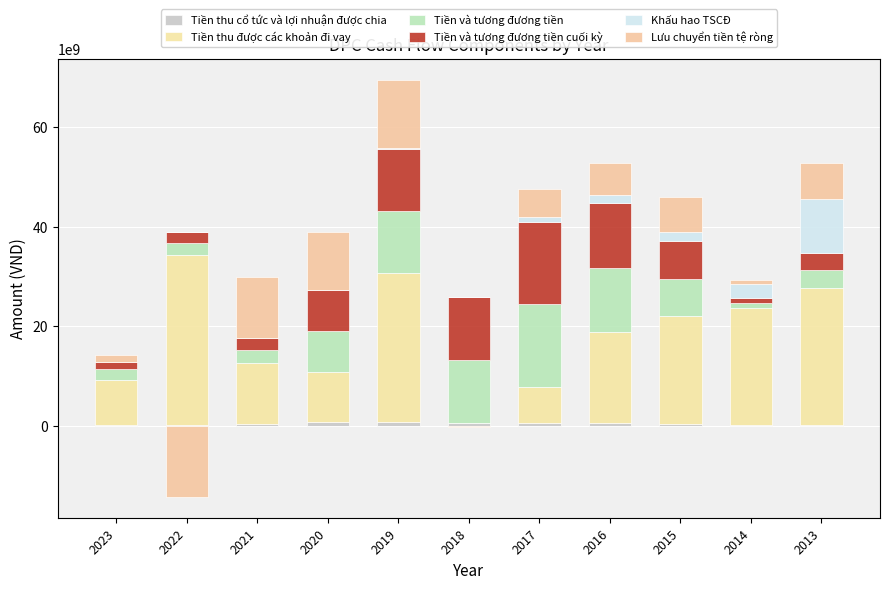

Where is Tiền và tương đương tiền cuối kỳ nearest to the value 8789501109?

2020